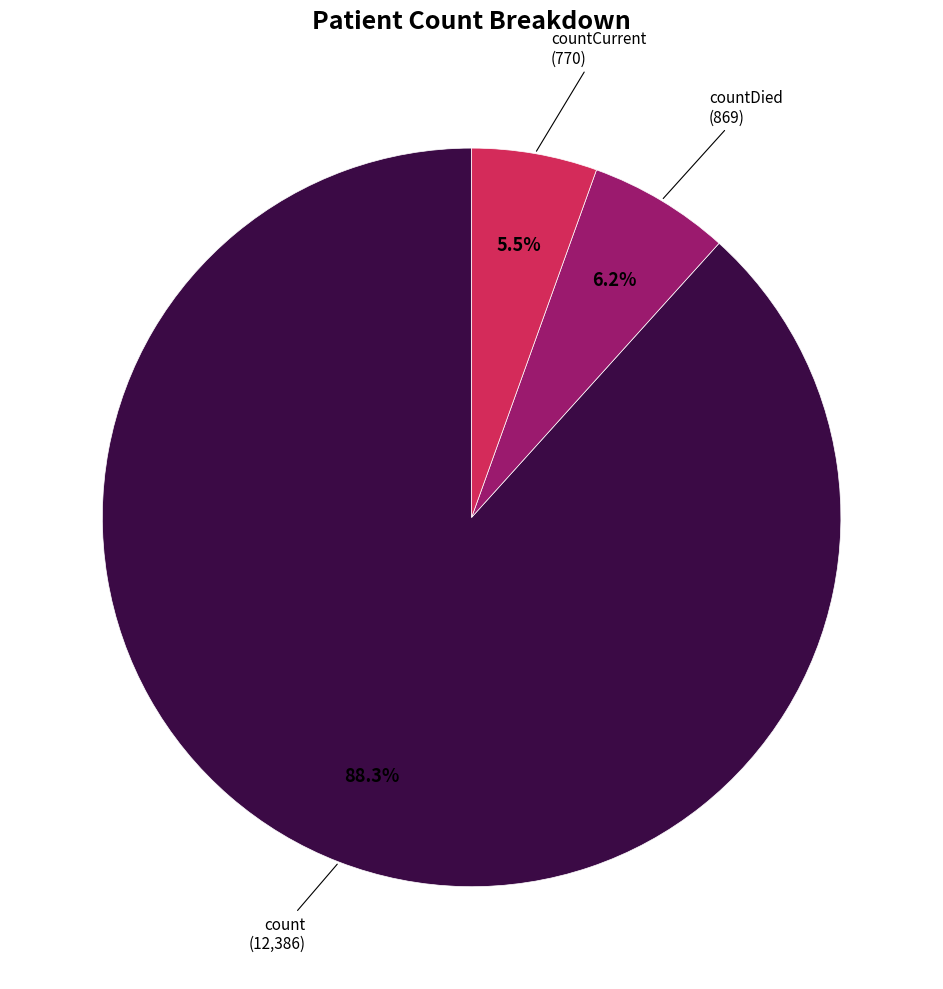

What percentage is the count slice, to the nearest percent?

88%